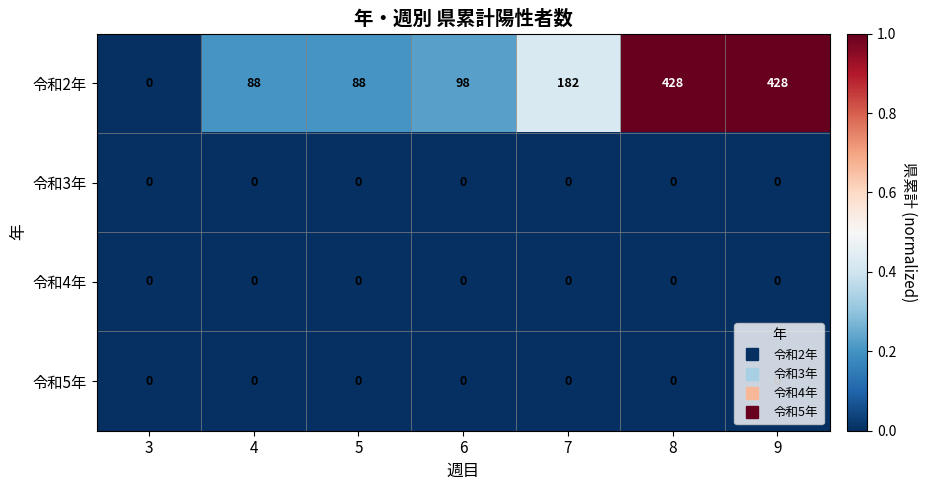

What is the total value across all series at 8?

428